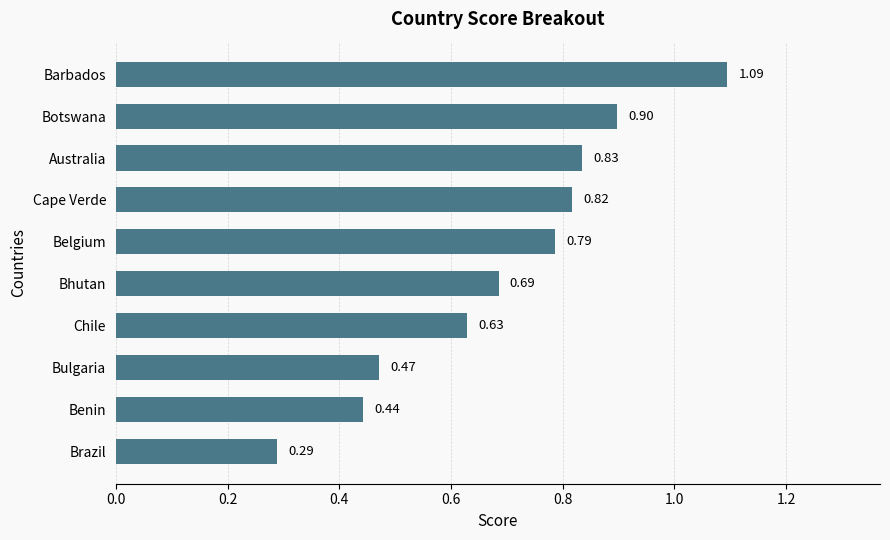

Which category has the highest value across all series?

Barbados